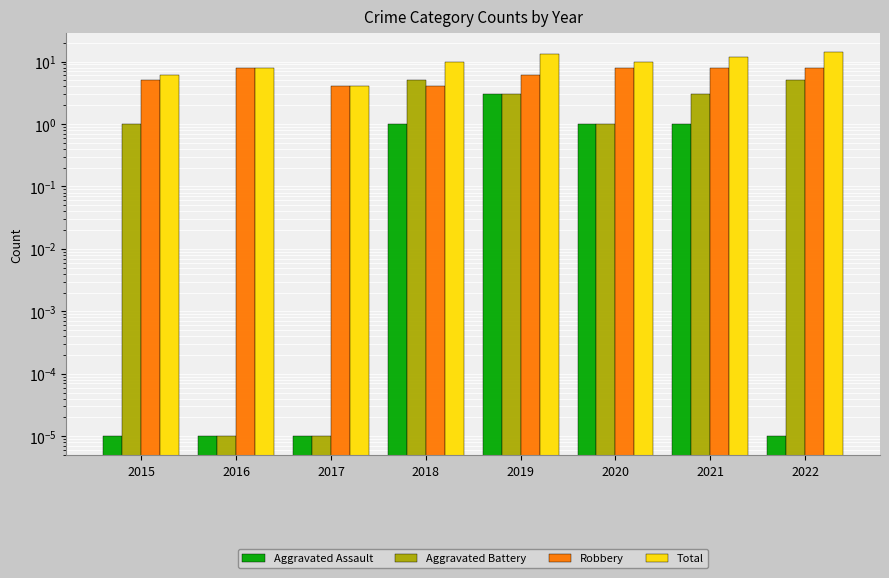

Reading right to left, extract all data points from this chart.

Aggravated Assault: 2022=0.0	2021=1.0	2020=1.0	2019=3.0	2018=1.0	2017=0.0	2016=0.0	2015=0.0
Aggravated Battery: 2022=5.0	2021=3.0	2020=1.0	2019=3.0	2018=5.0	2017=0.0	2016=0.0	2015=1.0
Robbery: 2022=8.0	2021=8.0	2020=8.0	2019=6.0	2018=4.0	2017=4.0	2016=8.0	2015=5.0
Total: 2022=14.0	2021=12.0	2020=10.0	2019=13.0	2018=10.0	2017=4.0	2016=8.0	2015=6.0